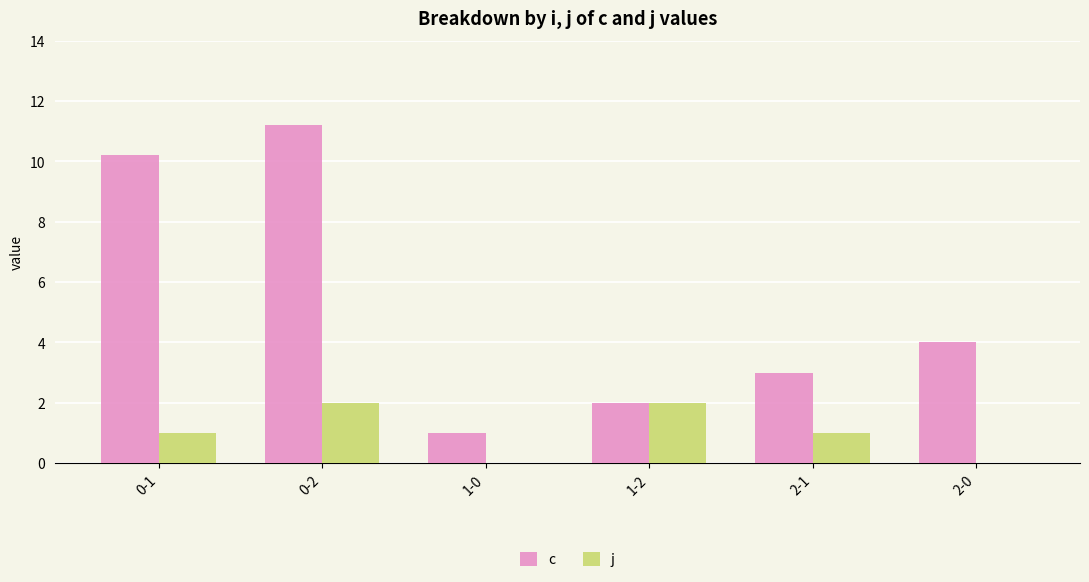

Reading left to right, list all the values displayed in this chart.

c: 10.2	11.2	1.0	2.0	3.0	4.0
j: 1.0	2.0	0.0	2.0	1.0	0.0